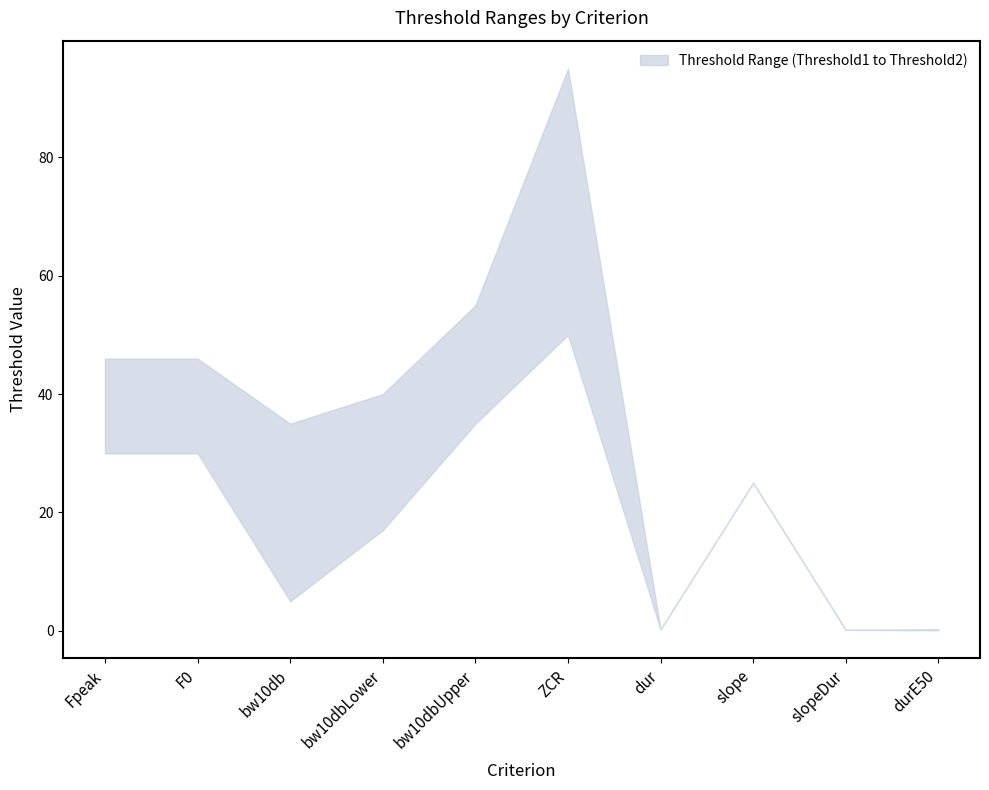

What is the sum of the Threshold2 values at slopeDur and bw10dbUpper?

55.2